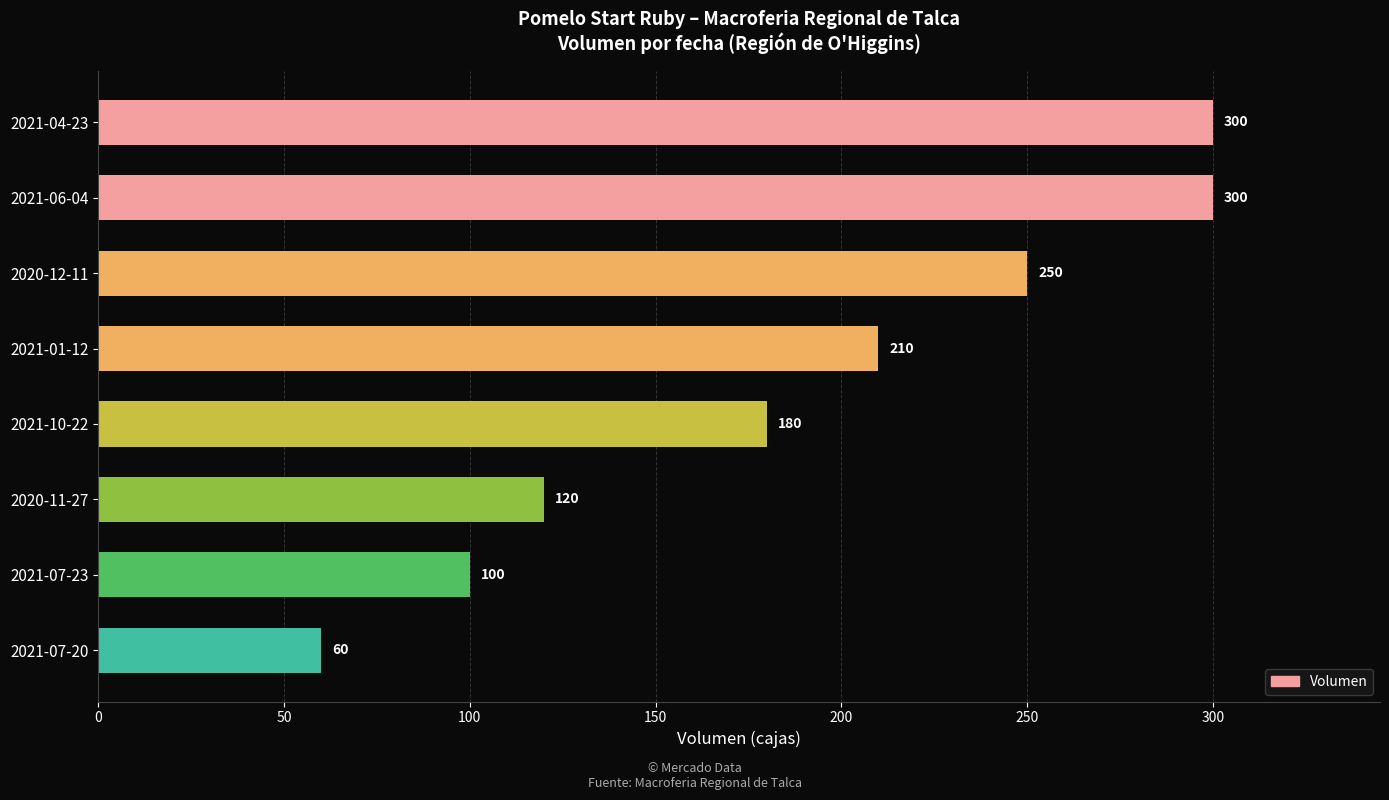

Are the bars grouped side by side (vs. stacked)?

No